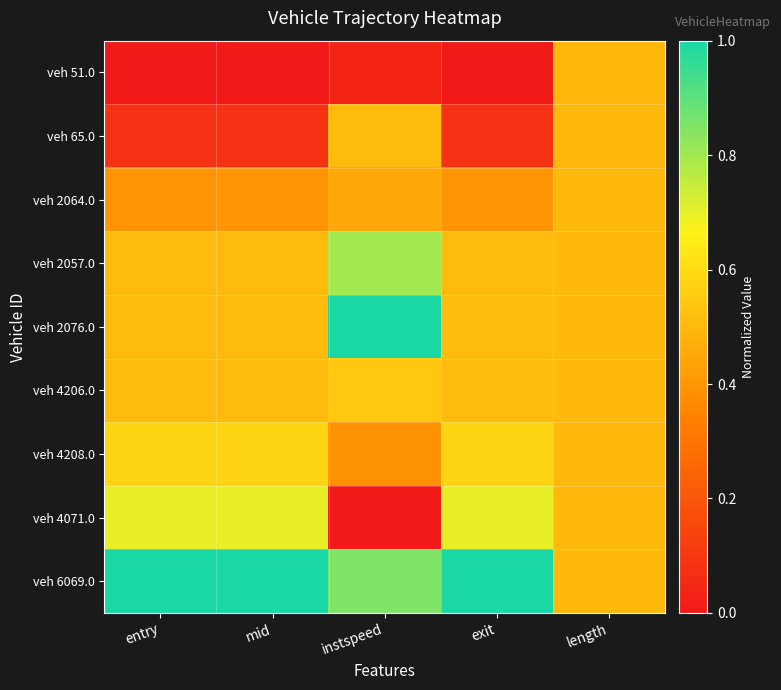

Count the number of data series in this chart.

9